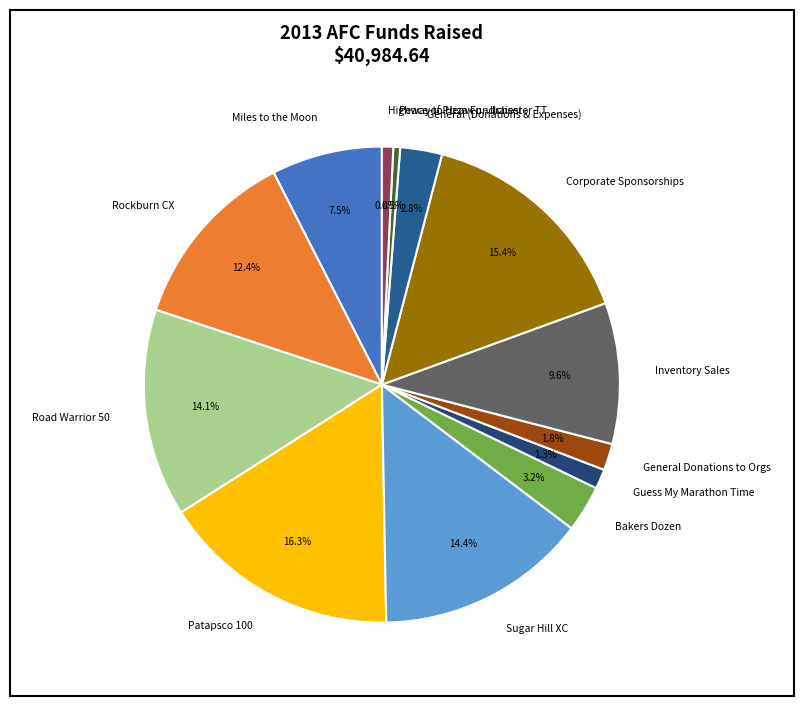

How much of the chart is everything except Highway to Heaven - Ilchester TT?

99.2%